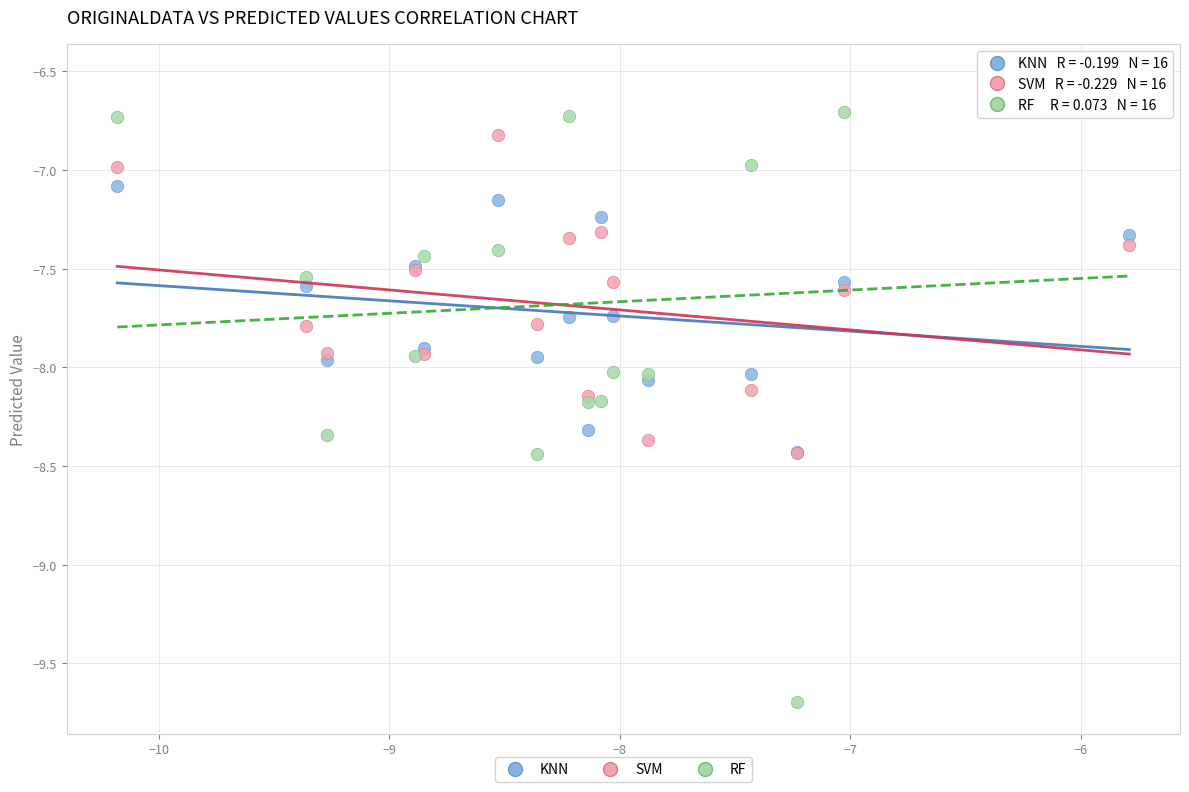

Which series contains the highest Y value?

RF